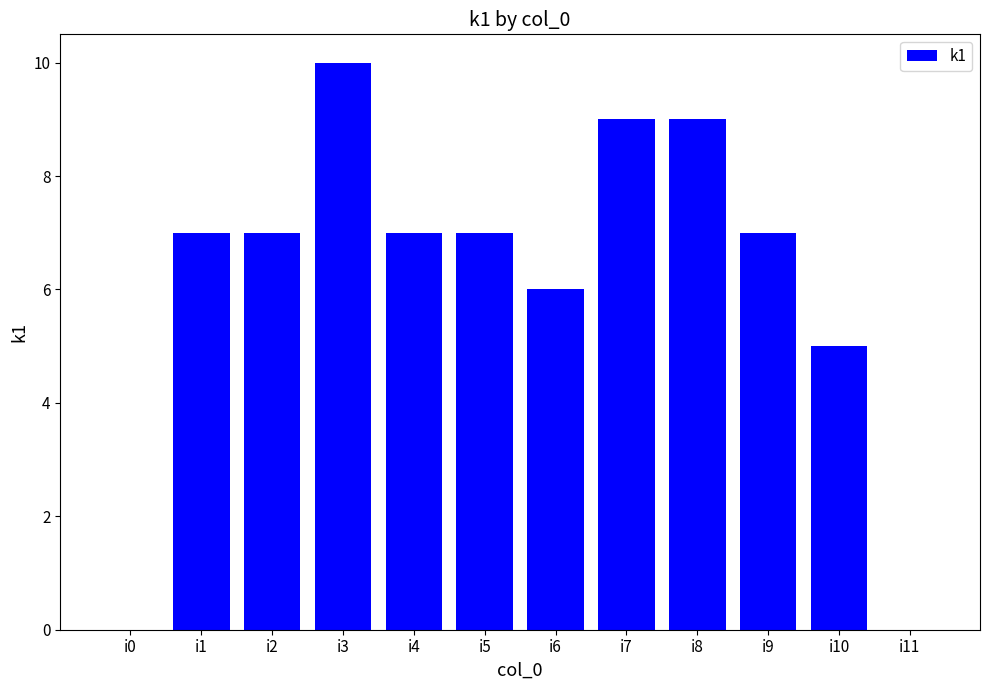

What is the sum of the values at i4 and i11?

7